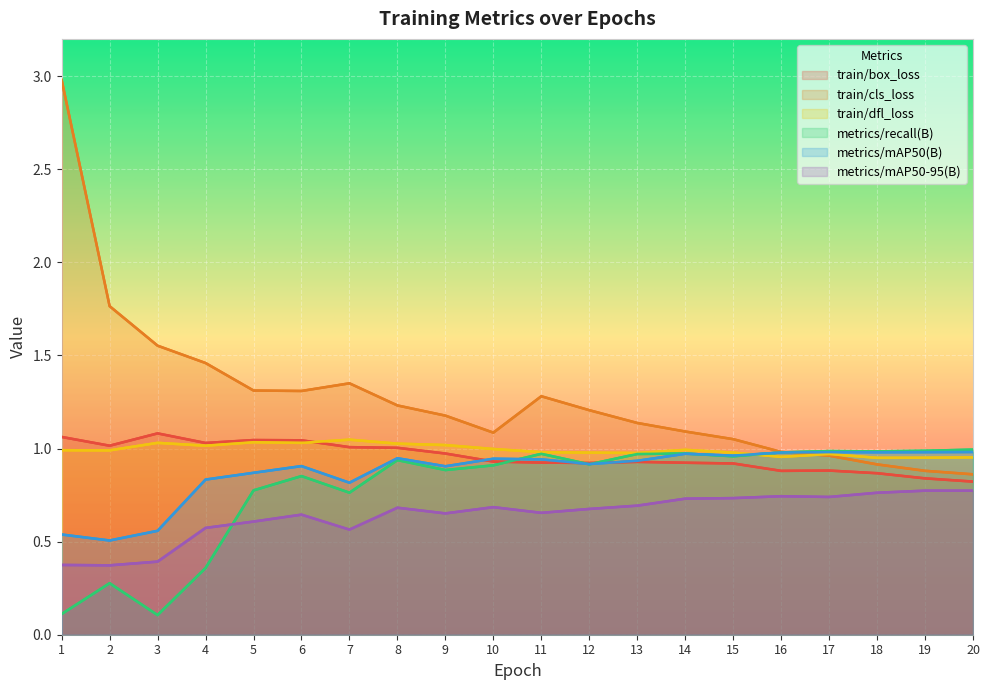

How many lines are shown in the chart?

6